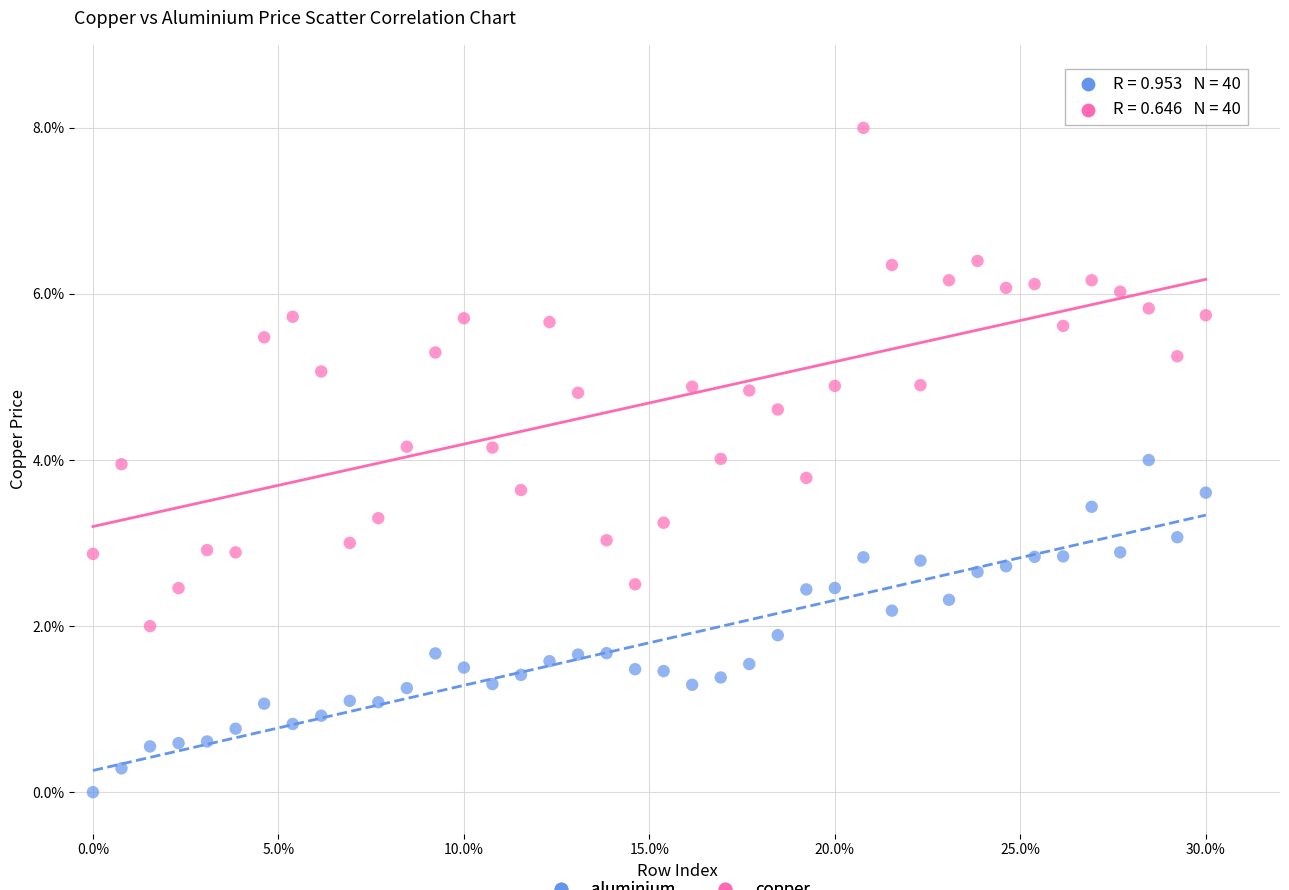

Which series contains the lowest Y value?

aluminium